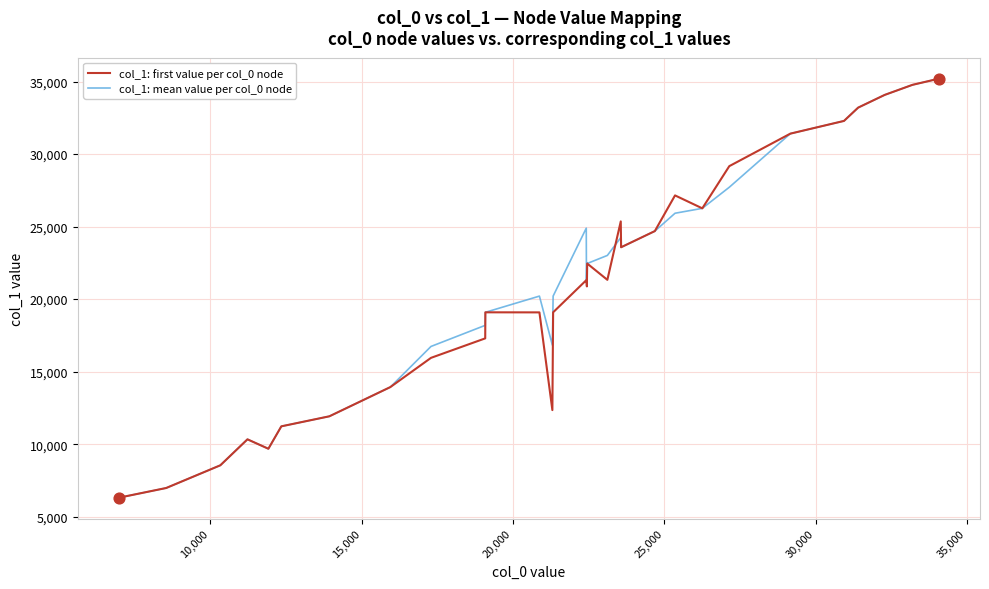

What is the minimum value shown in the chart?

6307.0